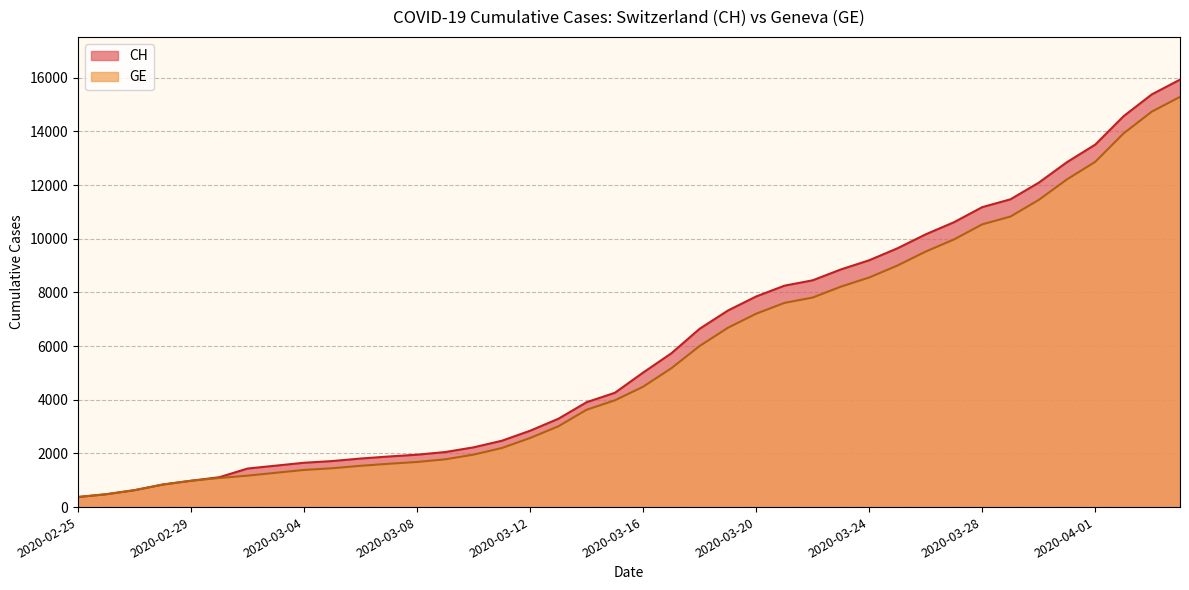

The GE series shows 840 at 2020-02-28. True or false?

True